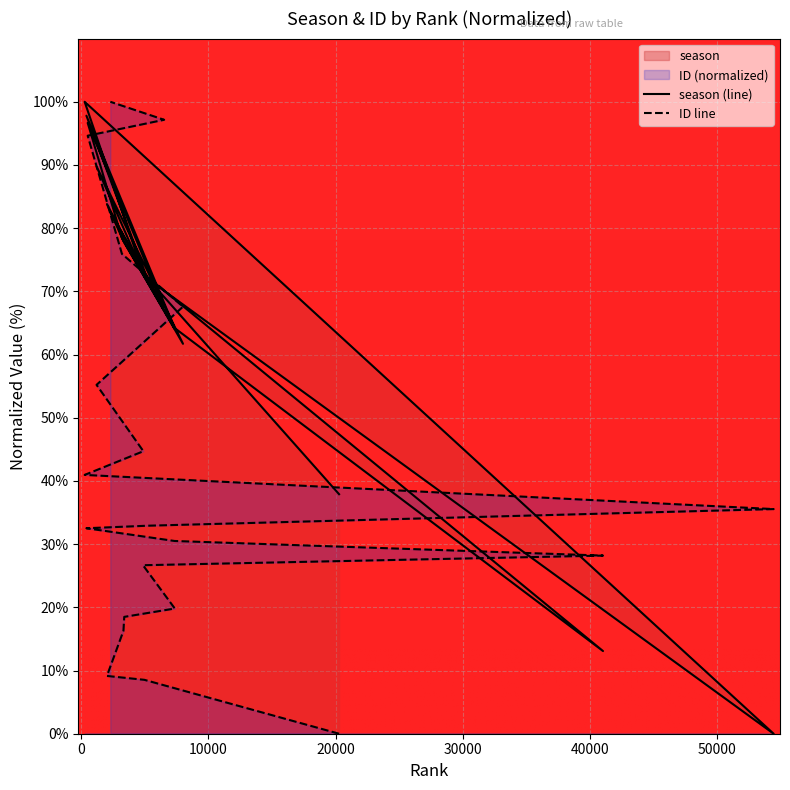

Which series has the widest spread of values?

season